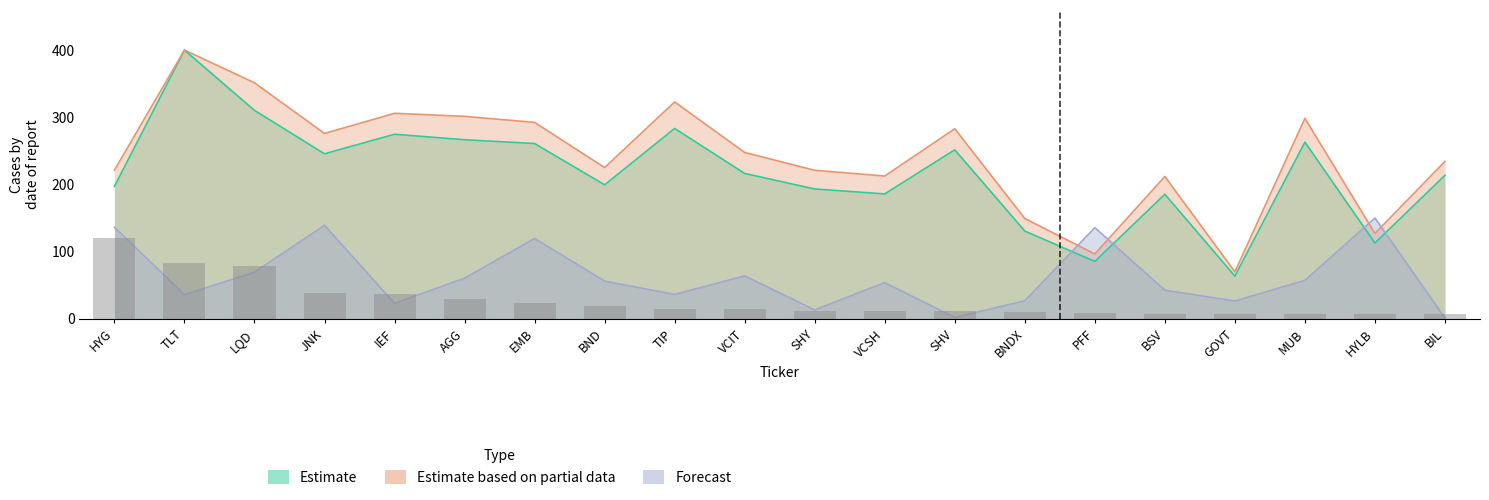

What is the maximum value shown in the chart?

400.0